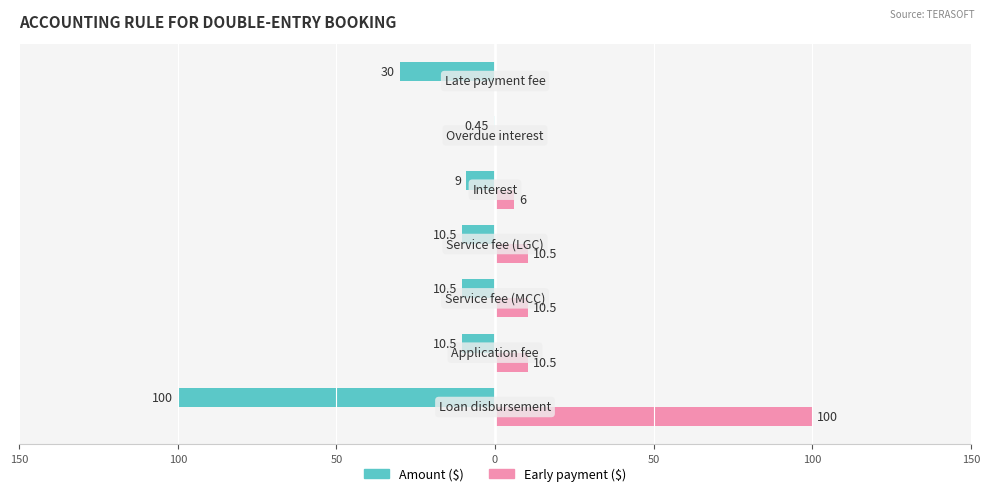

Reading right to left, list all the values displayed in this chart.

Amount ($): -30.0	-0.5	-9.0	-10.5	-10.5	-10.5	-100.0
Early payment ($): 0.0	0.0	6.0	10.5	10.5	10.5	100.0